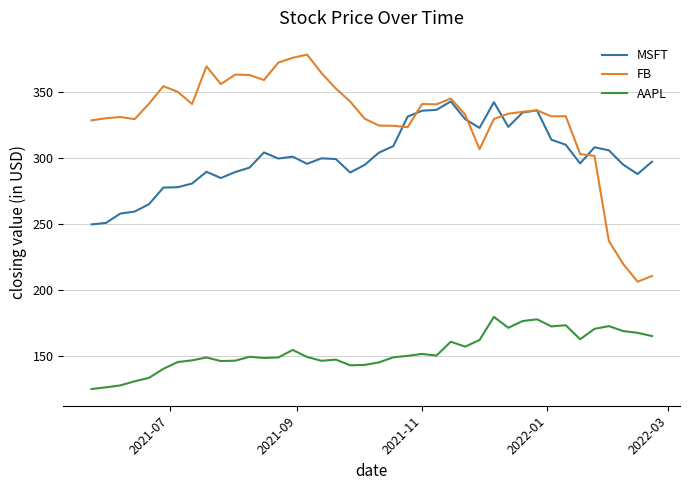

What is the difference between the maximum and minimum values in the MSFT series?

93.4